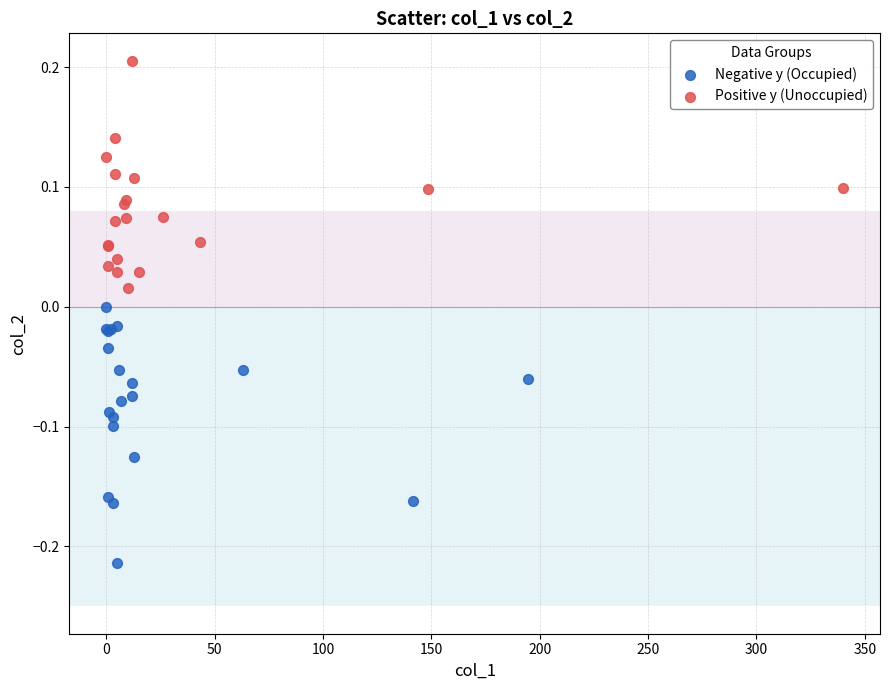

What are all the series names shown in the legend?

Negative y (Occupied), Positive y (Unoccupied)